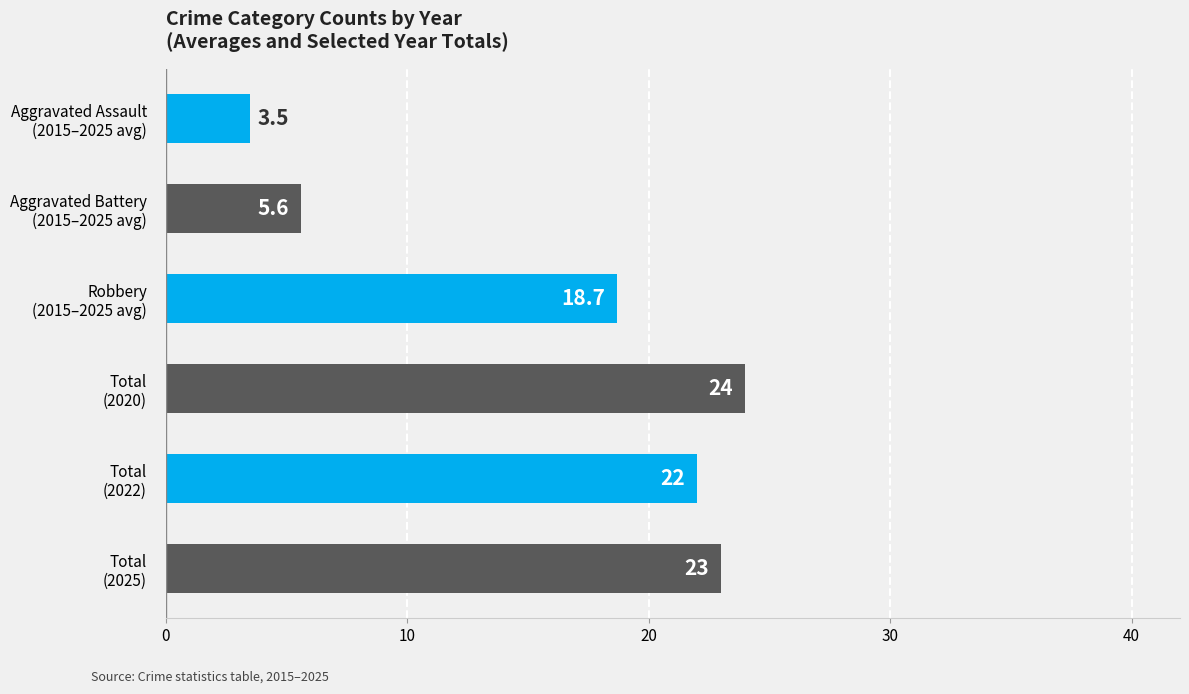

Reading top to bottom, list all the values displayed in this chart.

3.5	5.6	18.7	24.0	22.0	23.0